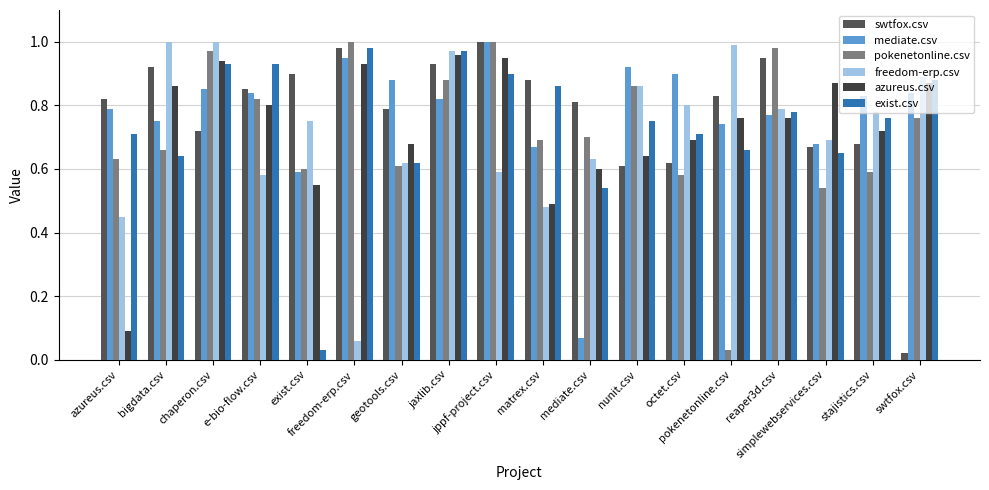

True or false: azureus.csv has a value of 0.9 at chaperon.csv.

True